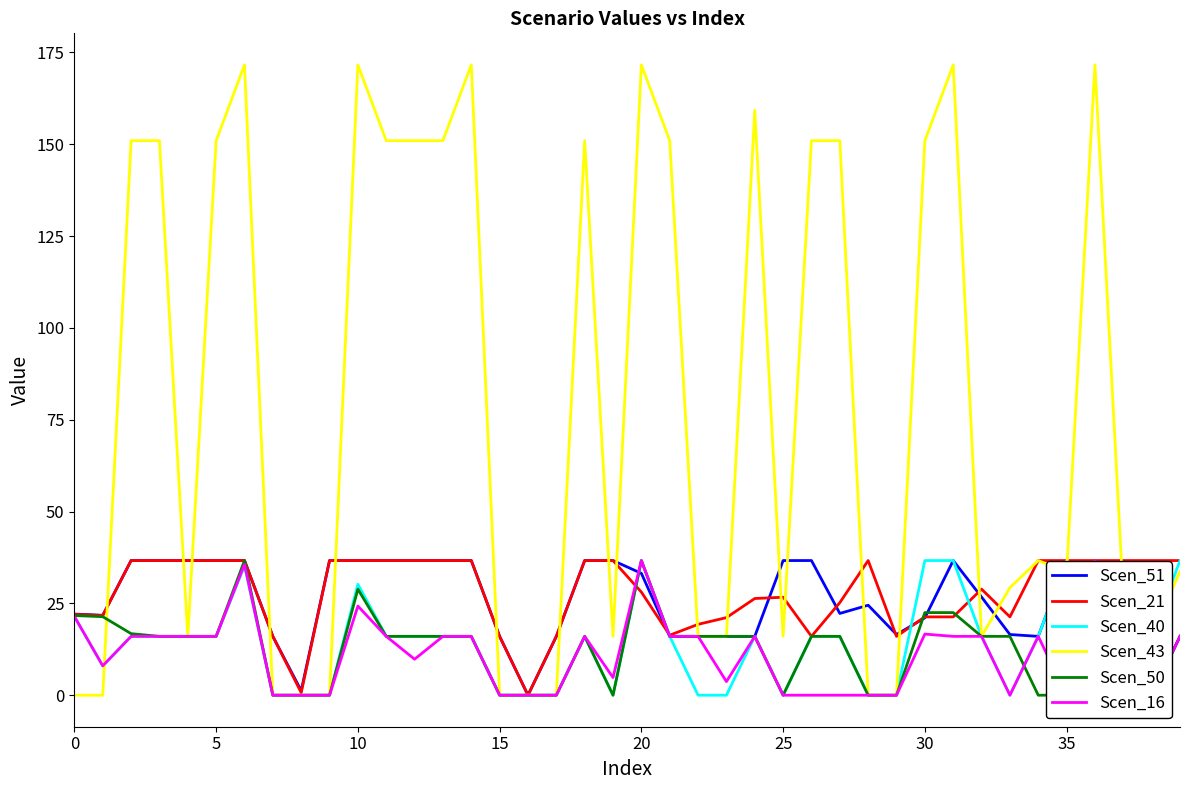

At 34, list the series in order from smallest to largest.

Scen_50, Scen_51, Scen_40, Scen_16, Scen_21, Scen_43